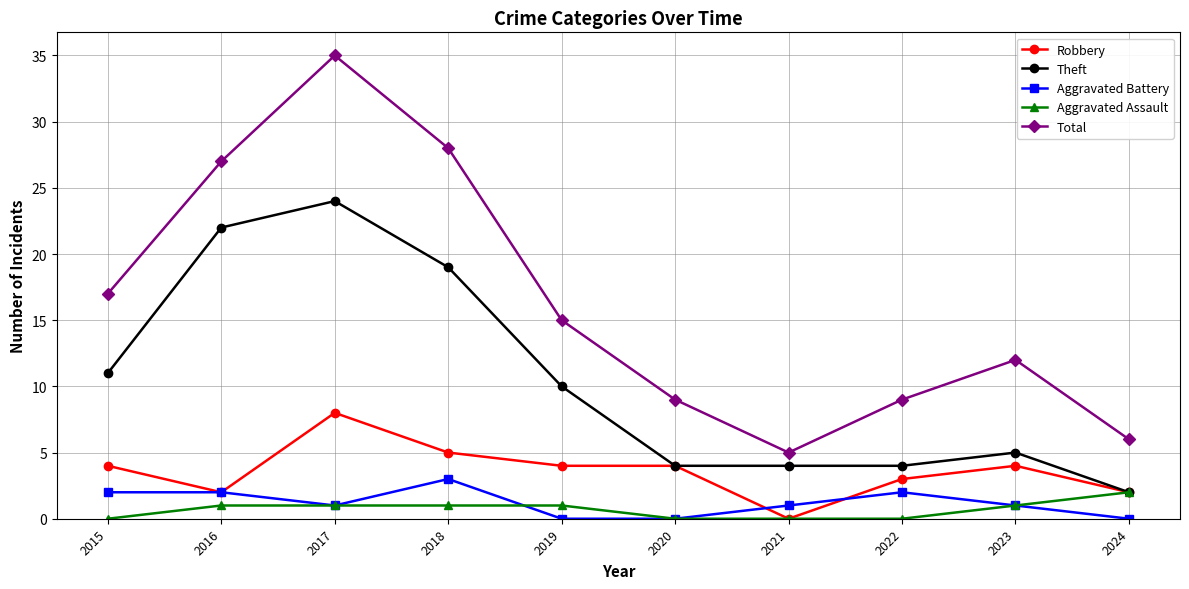

How many values in the Total series are below 15?

5